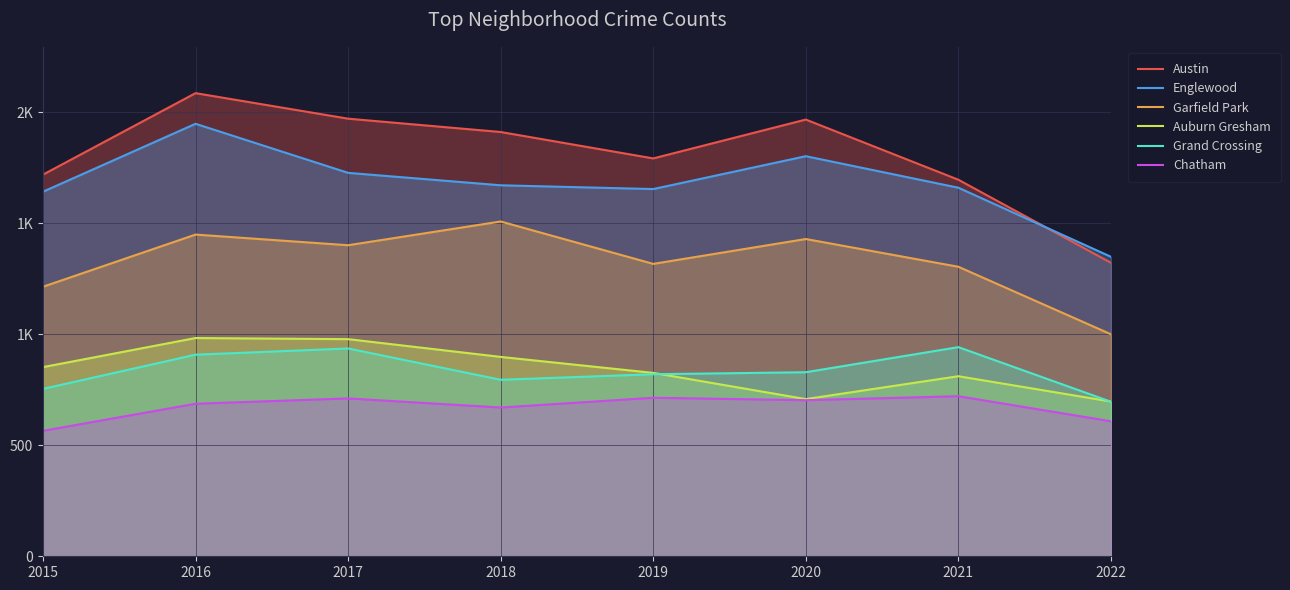

Between 2016 and 2021, which series saw the biggest shift?

Austin